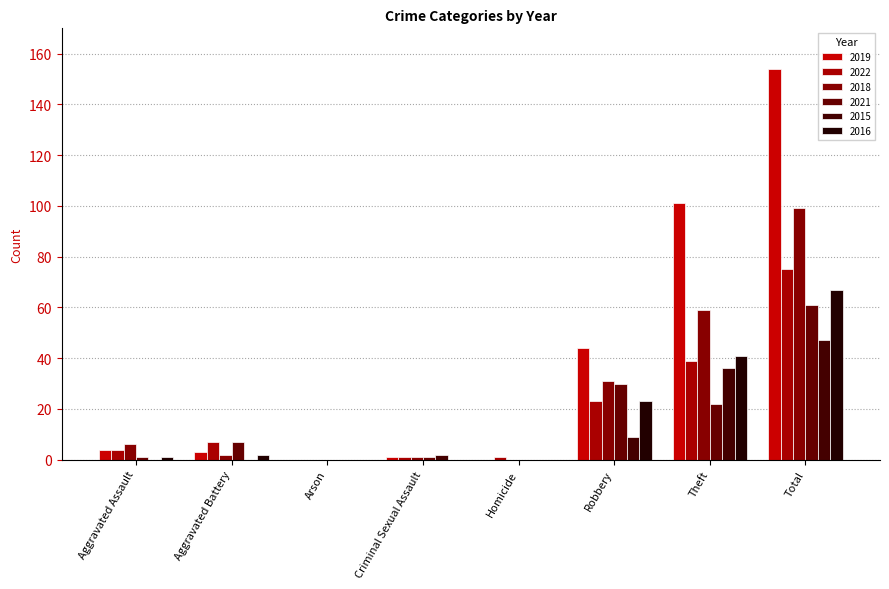

Are the bars grouped side by side (vs. stacked)?

Yes